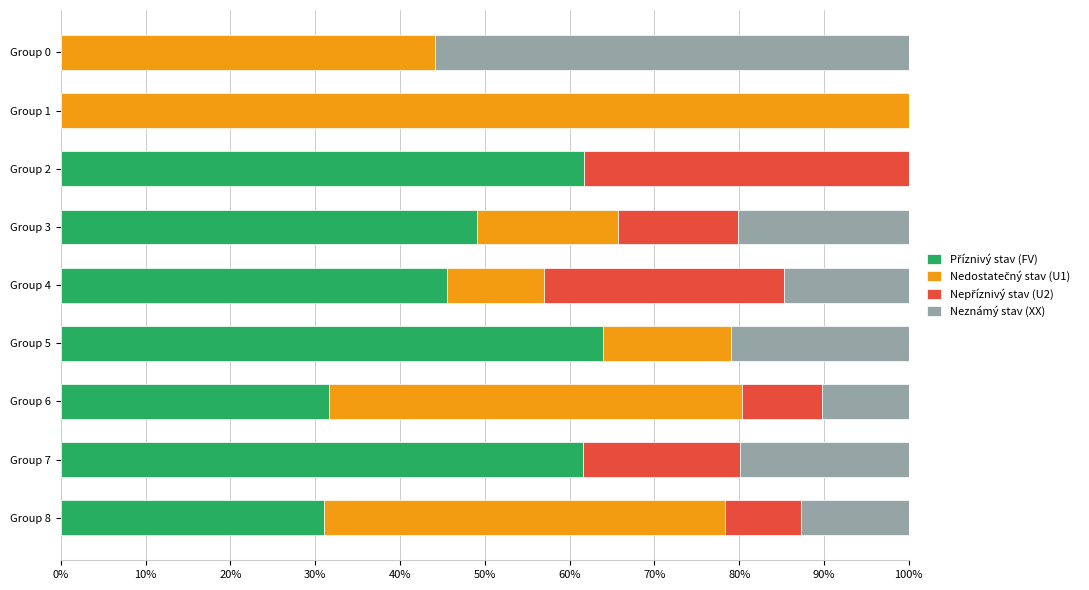

What is the total value across all series at Group 1?

100.0